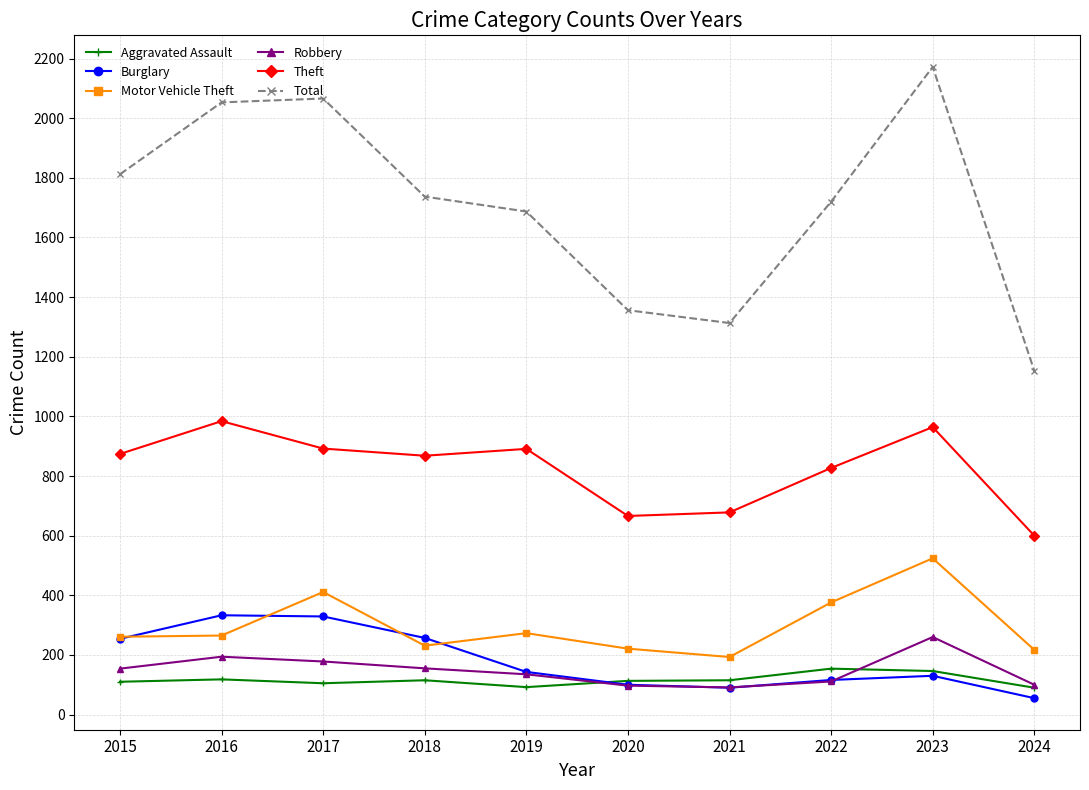

True or false: Theft and Robbery intersect in this chart.

False